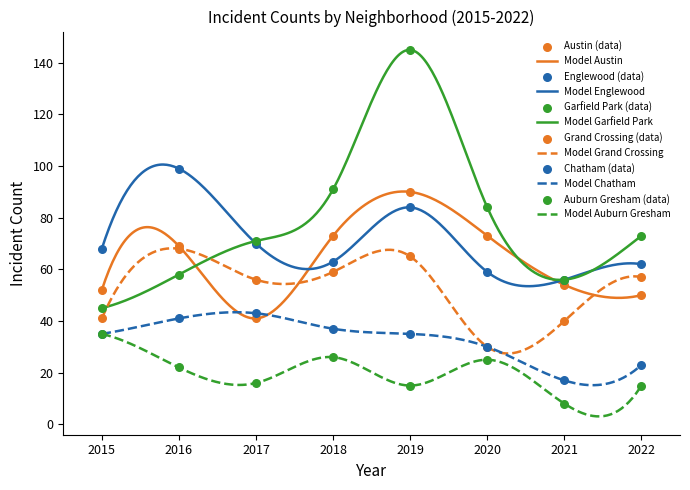

Which series has the largest Y range (max minus min)?

Garfield Park